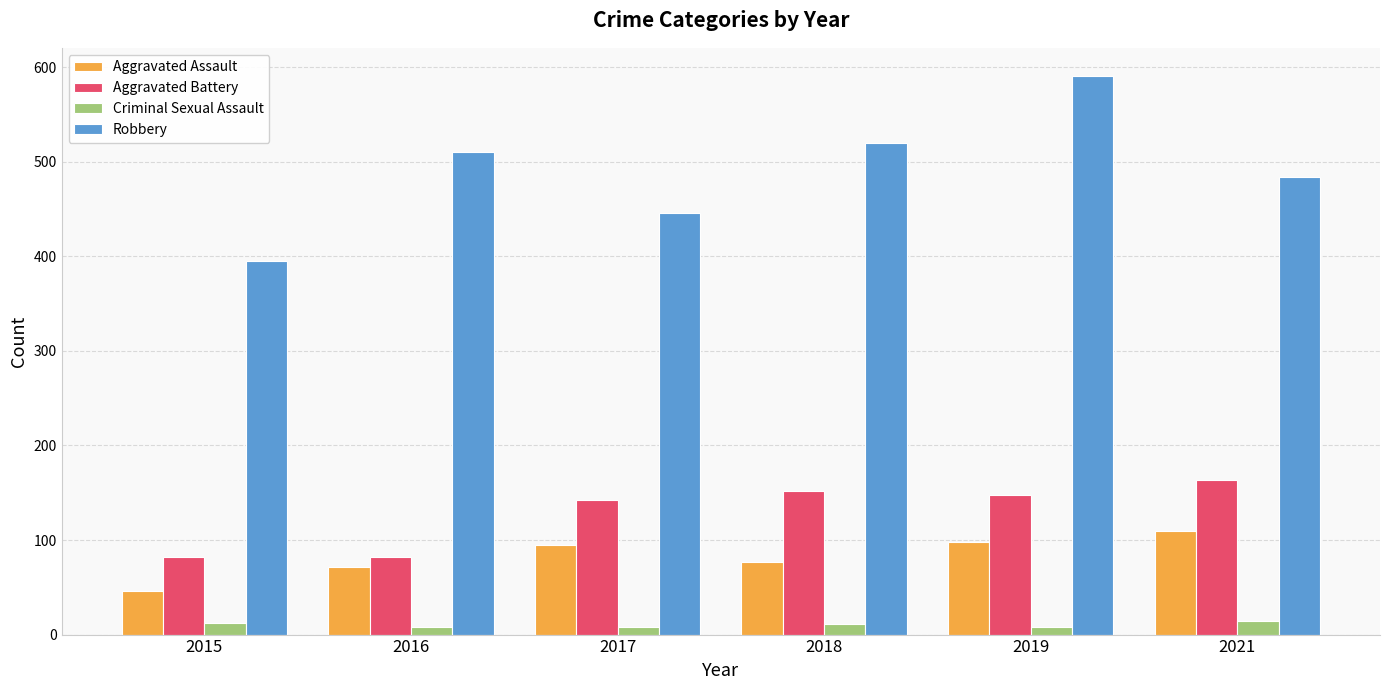

How many distinct data groups are displayed?

4